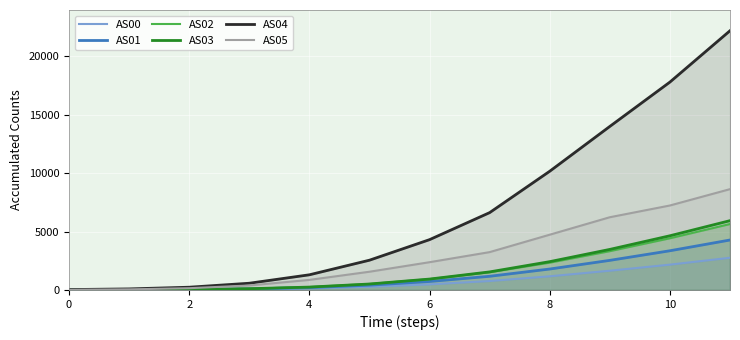

What is the value of the AS05 point at the 5th from the left?

862